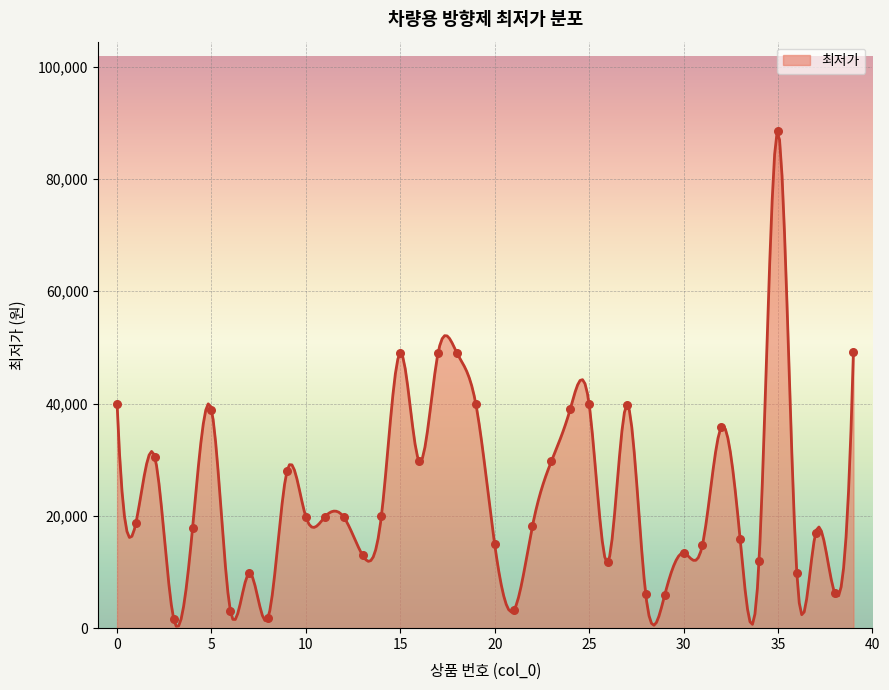

Between 36 and 24, which is larger?

24